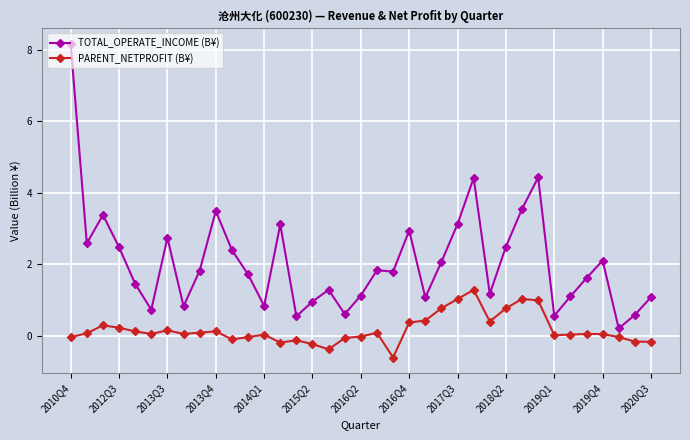

What is the difference between the maximum and second lowest values in the TOTAL_OPERATE_INCOME (B¥) series?

7.6